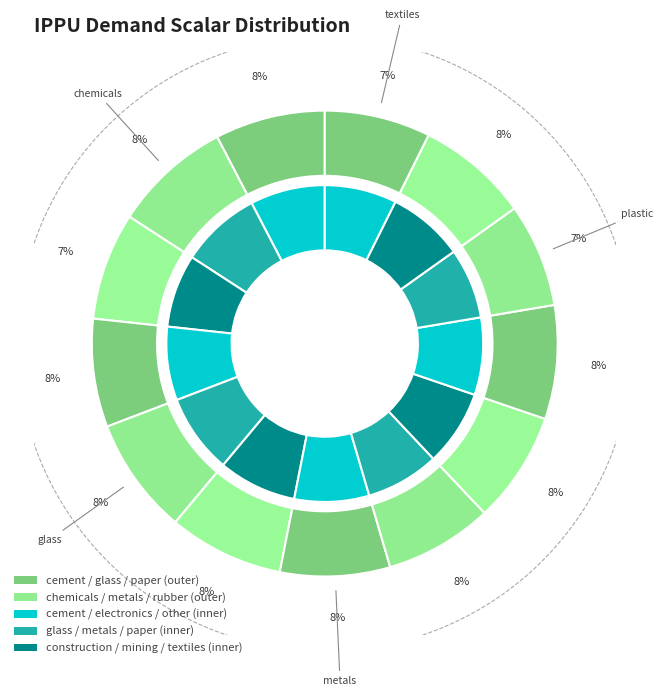

Rank the categories by value from highest to lowest.

chemicals, glass, lime_and_carbonite, paper, rubber_and_leather, other_product_manufacturing, cement, metals, electronics, other_industries, construction_and_demolition, textiles, plastic